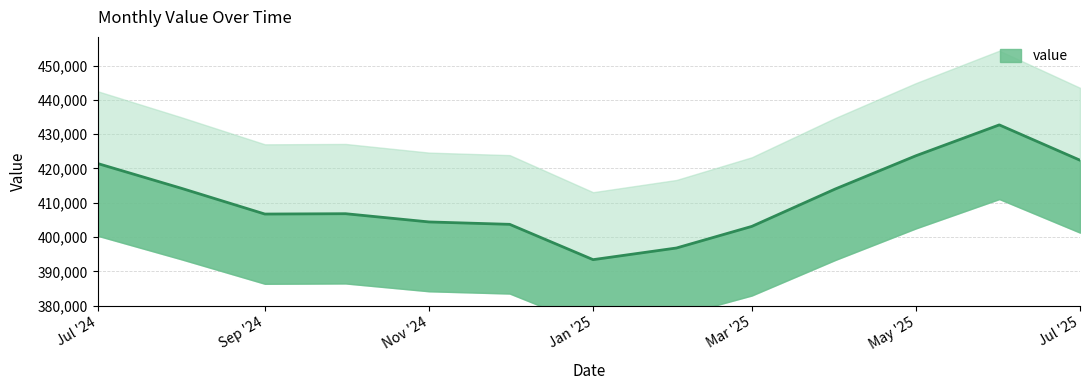

Rank the categories by value from lowest to highest.

2025-01-01, 2025-02-01, 2025-03-01, 2024-12-01, 2024-11-01, 2024-09-01, 2024-10-01, 2025-04-01, 2024-08-01, 2024-07-01, 2025-07-01, 2025-05-01, 2025-06-01